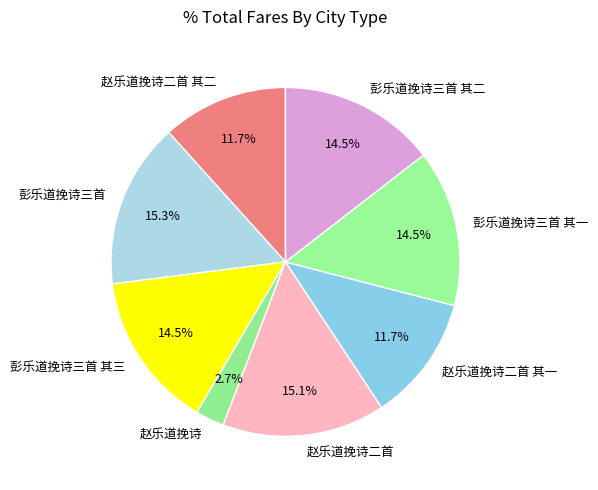

Count the number of slices in the pie.

8